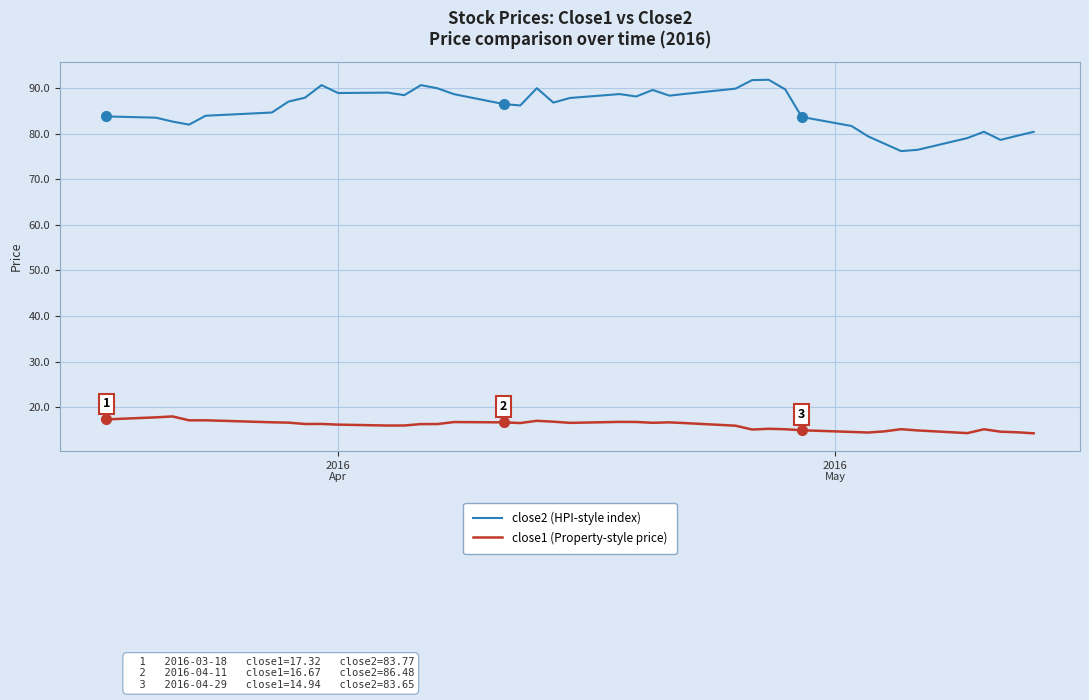

What is the difference between the maximum and minimum values in the close1 (Property-style price) series?

3.7